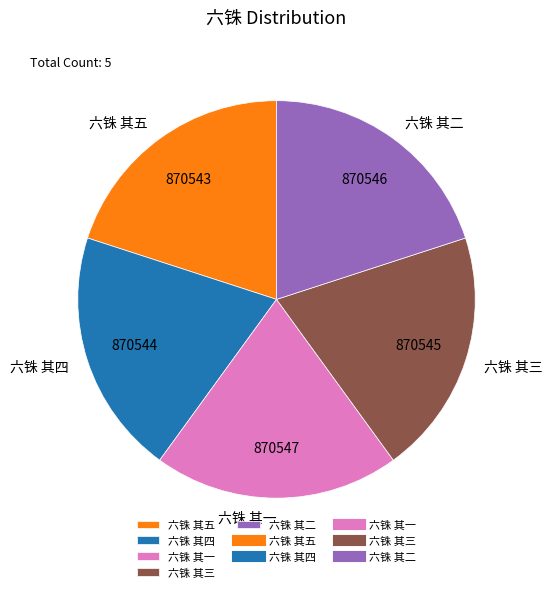

What is the ratio of the value at 六铢 其一 to the value at 六铢 其三?

1.0